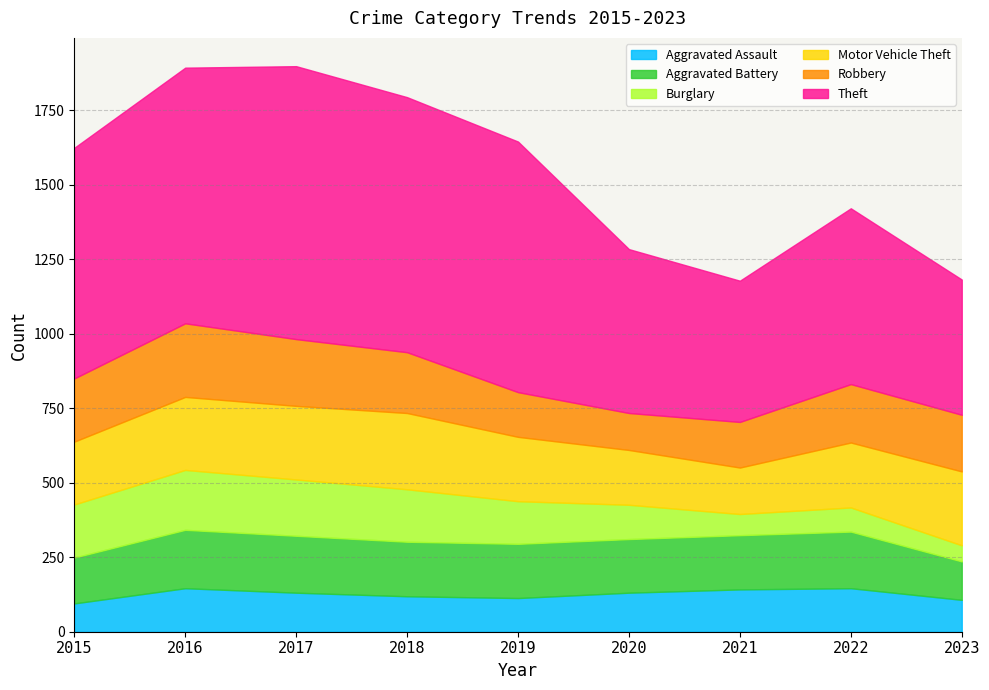

At which label does Robbery reach its peak?

2016